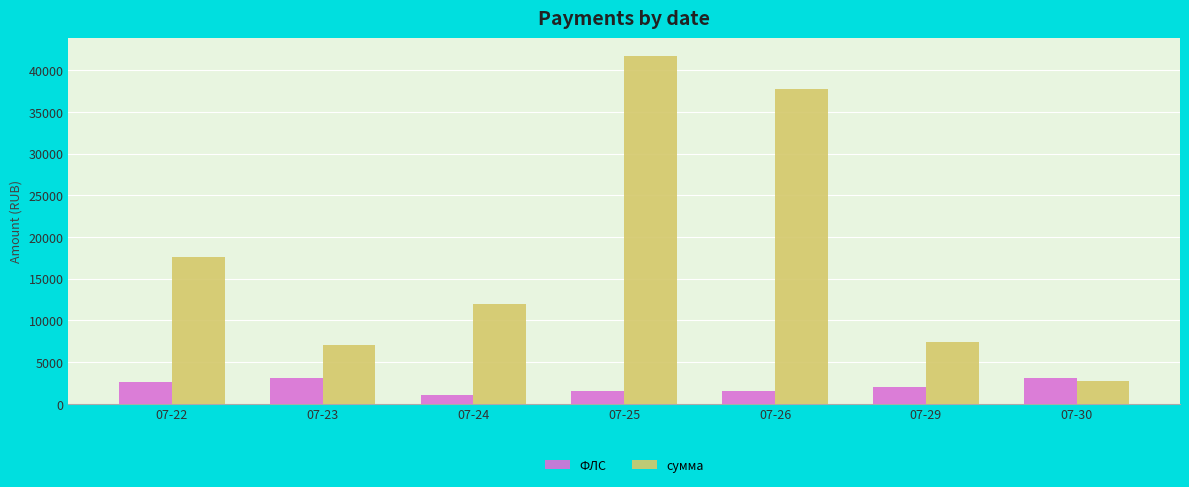

What is the spread (max minus min) of values at 07-30?

398.9